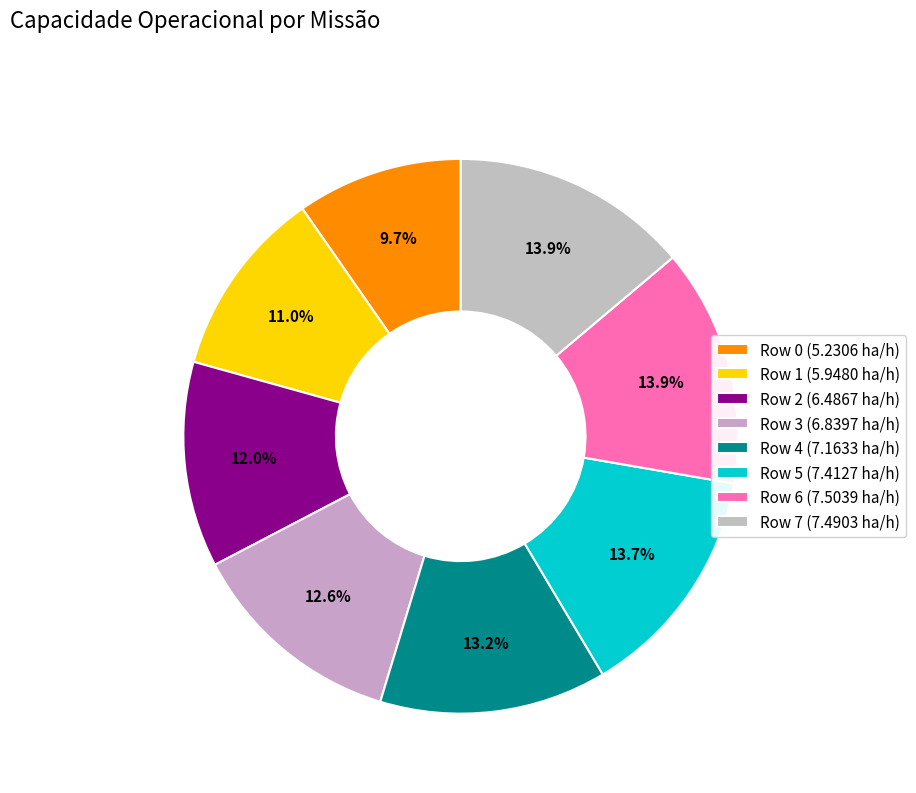

How many segments does this pie chart have?

8